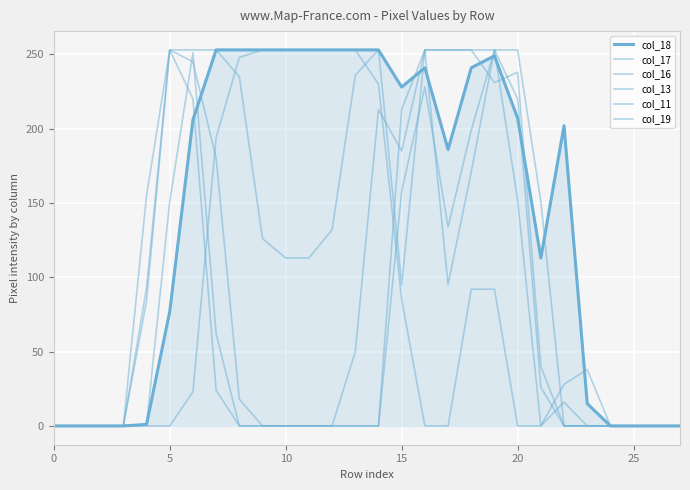

Is this an area chart (filled region under the line)?

Yes